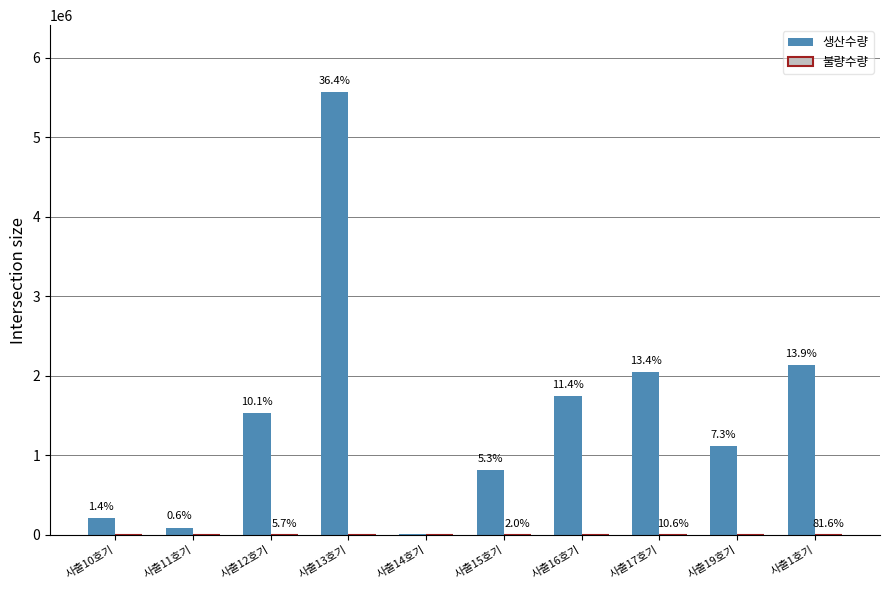

What is the label of the 1st bar from the right?

사출1호기